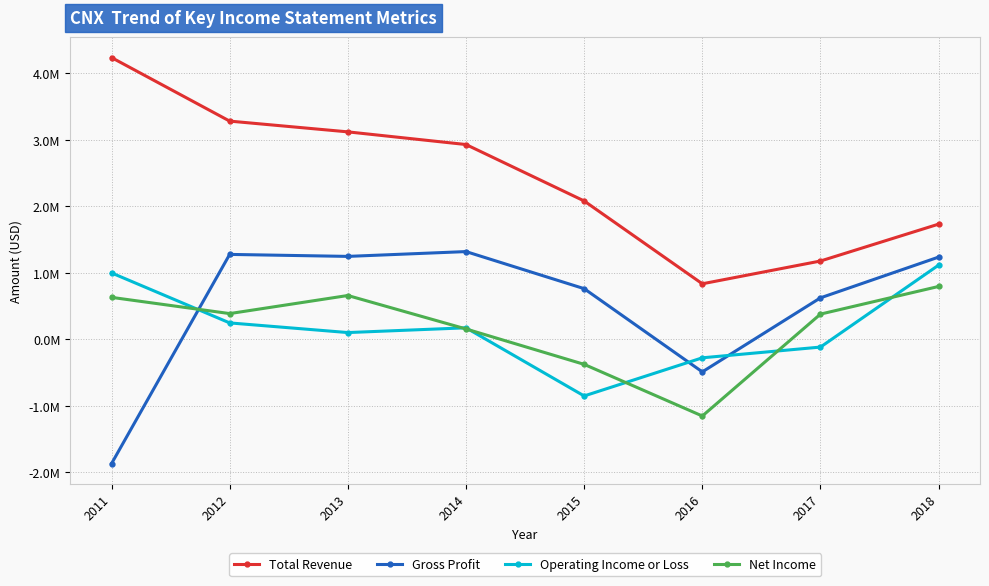

At how many categories does at least one series exceed 585456?

8